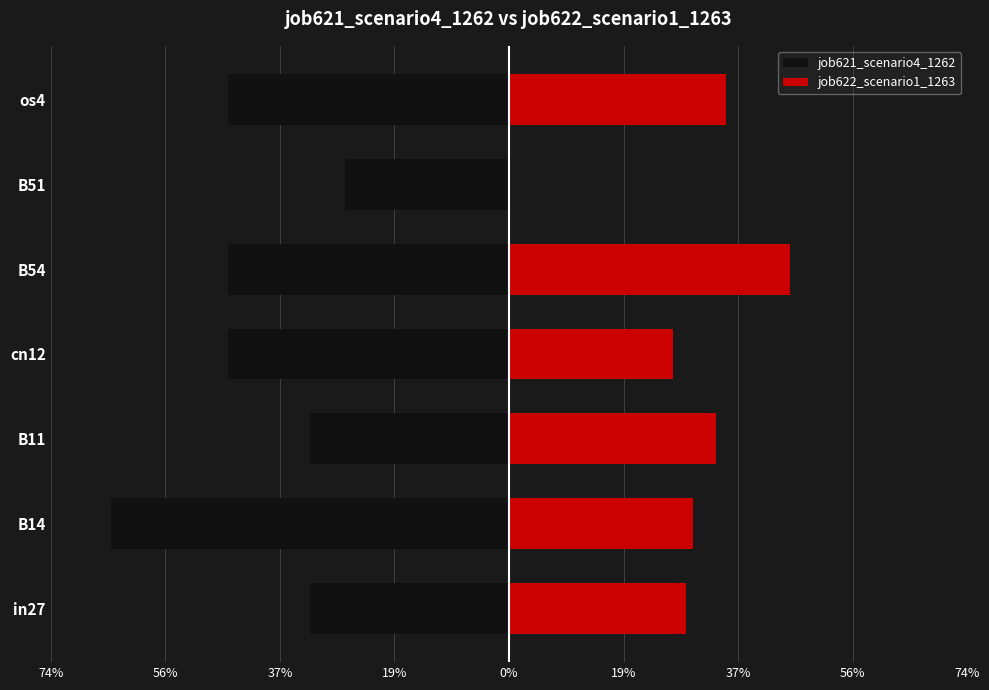

What are all the series names shown in the legend?

job621_scenario4_1262, job622_scenario1_1263